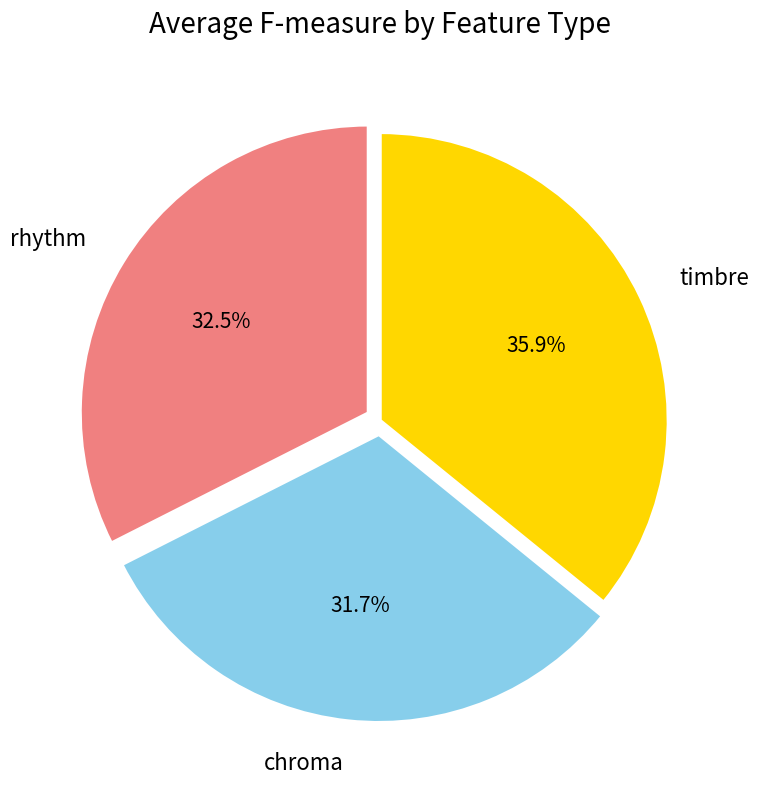

How many slices are in this pie chart?

3